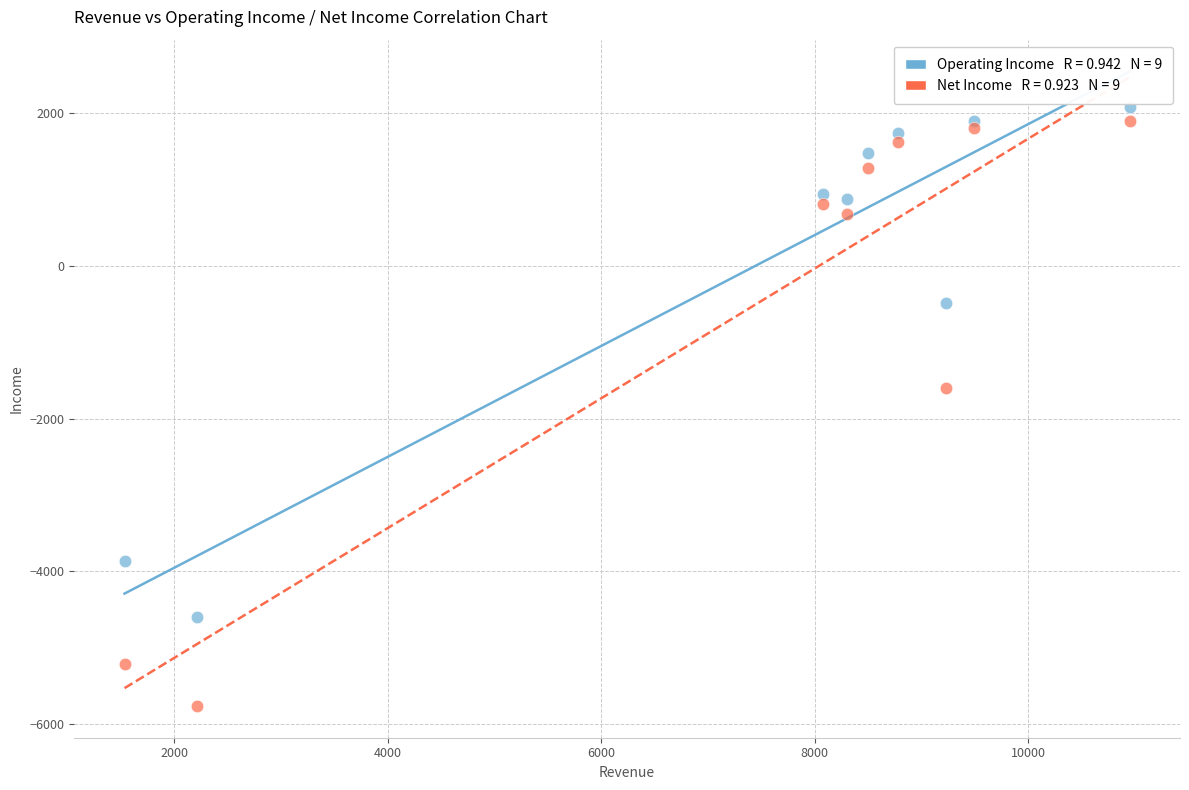

Across all series, what Y value is closest to -1841?

-1603.3